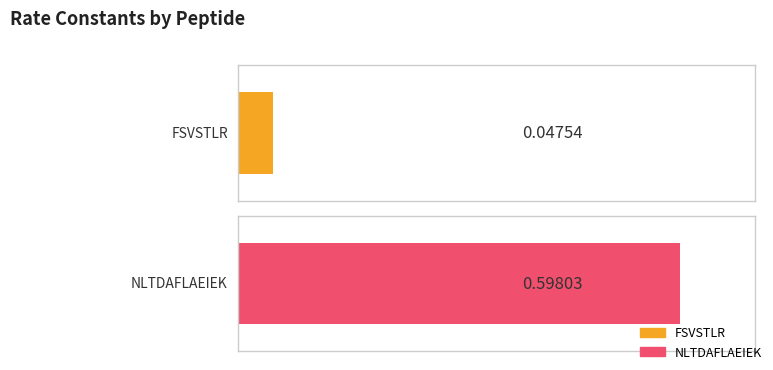

What is the average value?

0.3